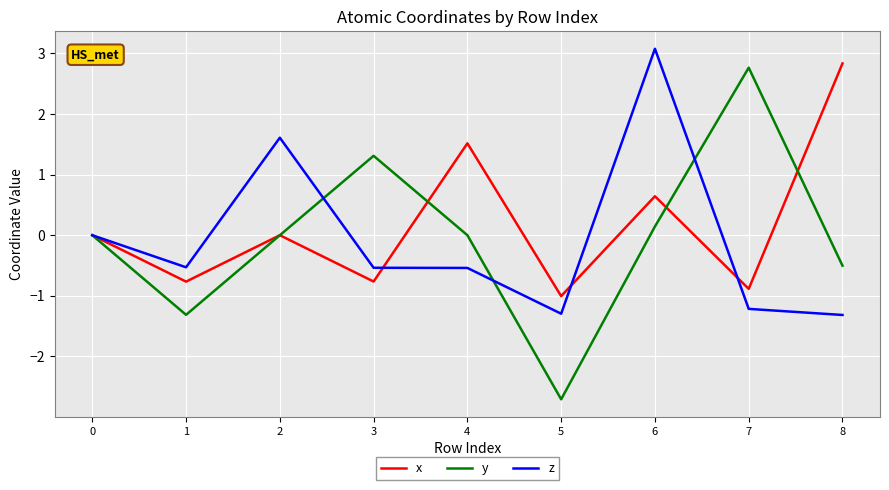

Which series has the largest total across all categories?

x